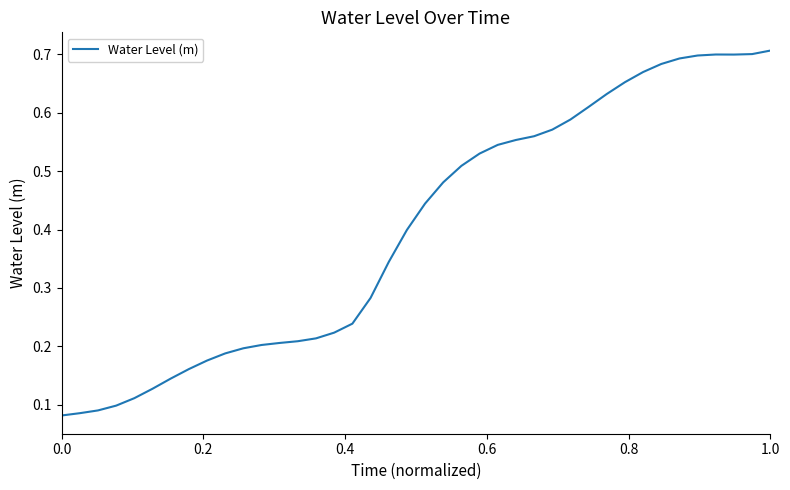

How many lines are shown in the chart?

1